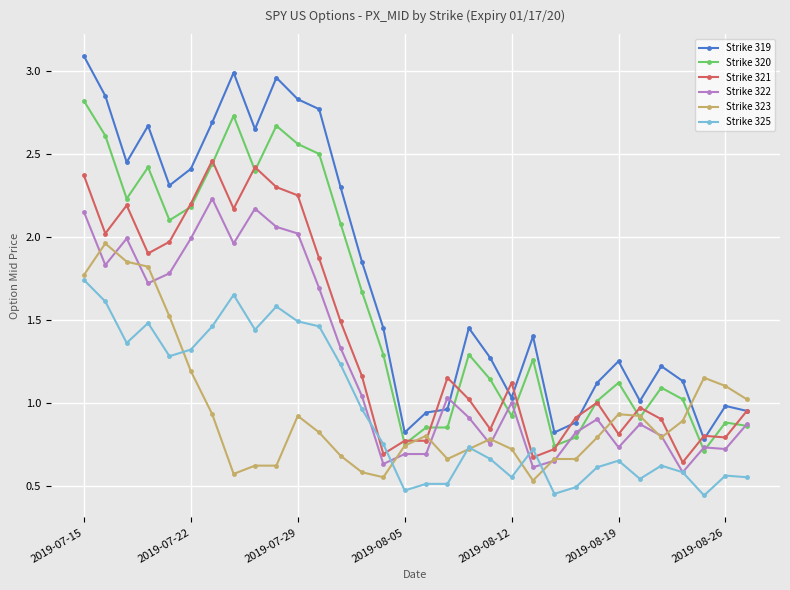

What are all the series names shown in the legend?

Strike 319, Strike 320, Strike 321, Strike 322, Strike 323, Strike 325